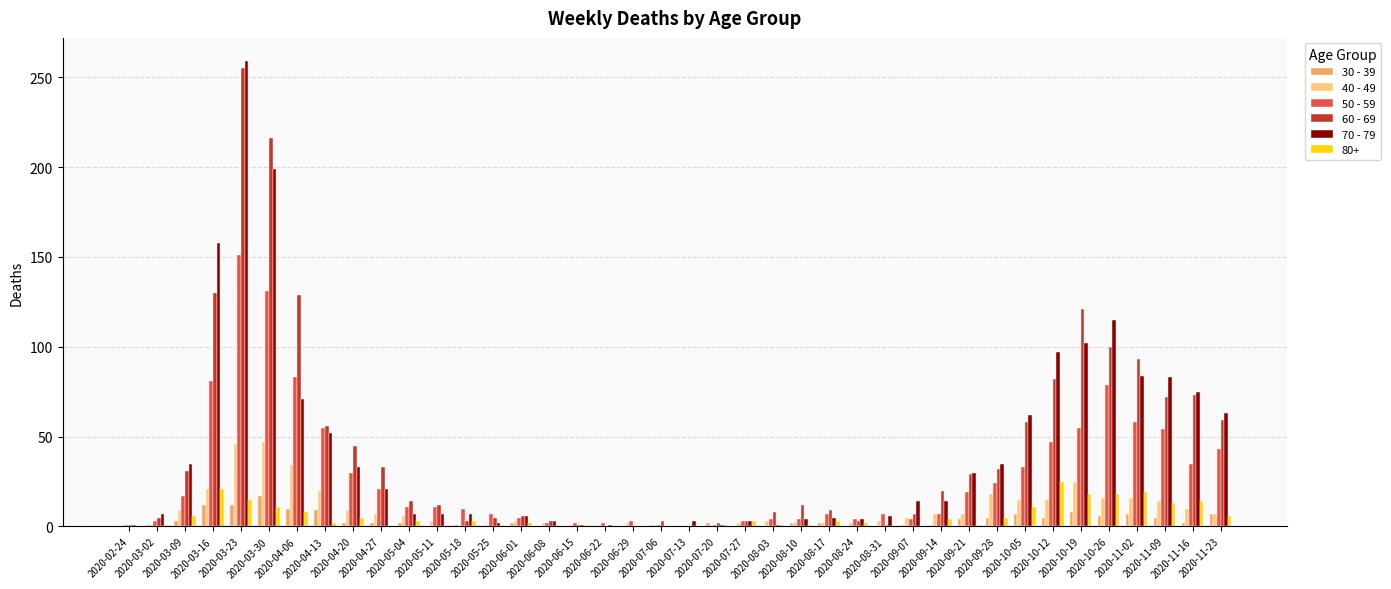

How many groups of bars are there?

40